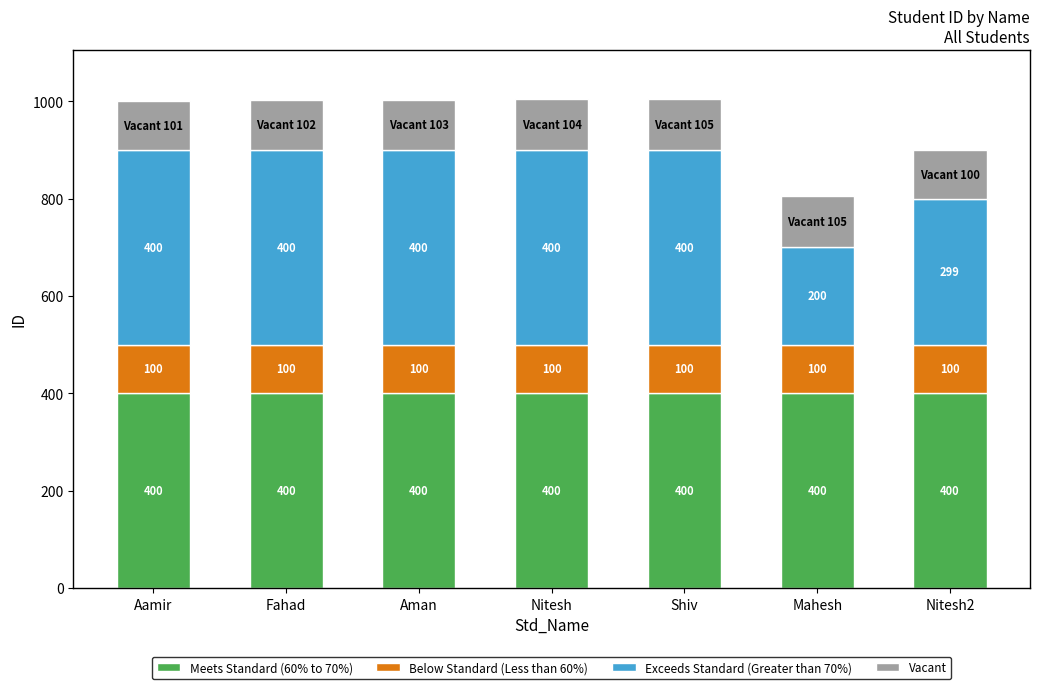

True or false: Meets Standard (60% to 70%) has a value of 608 at Fahad.

False